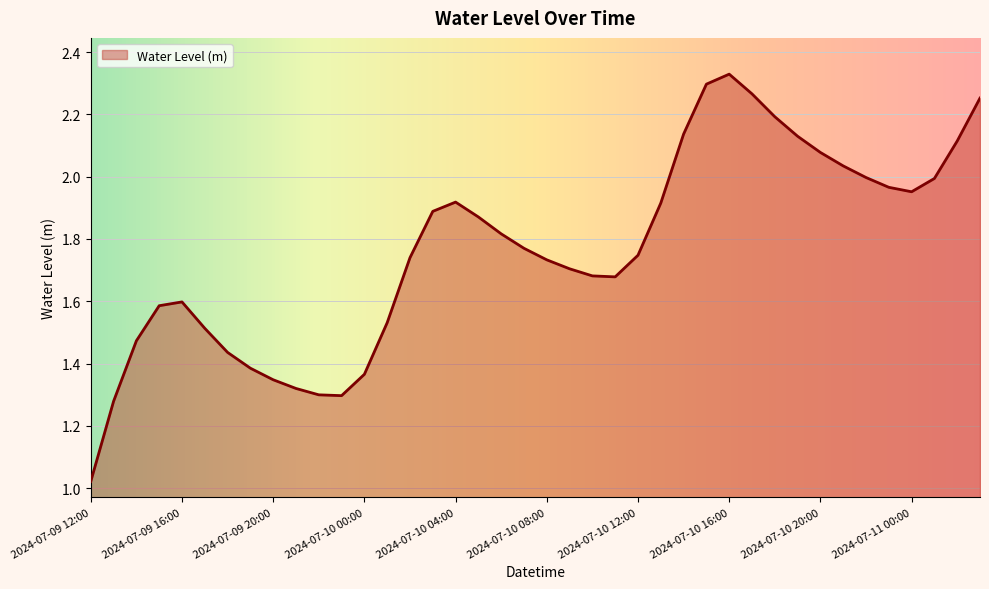

What is the average value?

1.8